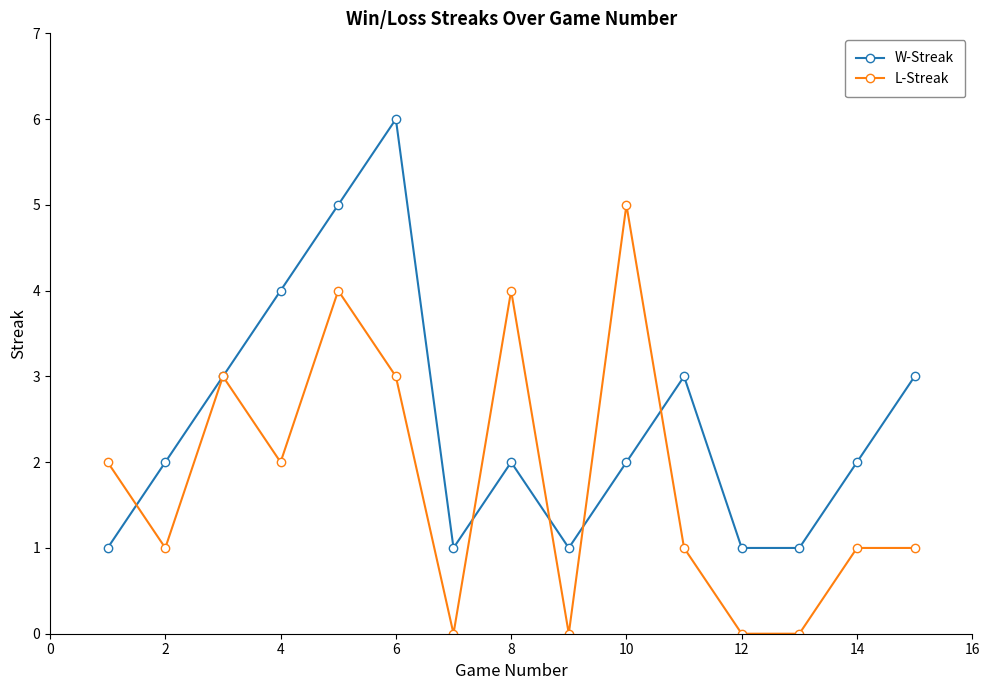

Rank the series by their average value, from highest to lowest.

W-Streak, L-Streak